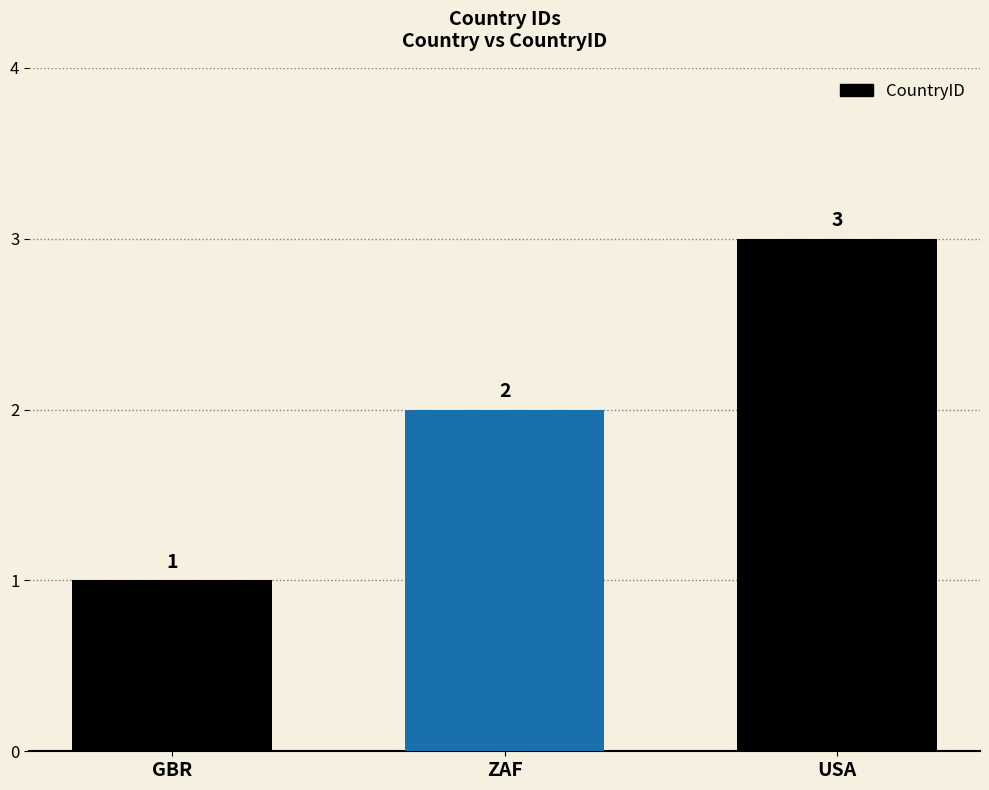

True or false: the data shows 1 at ZAF.

False